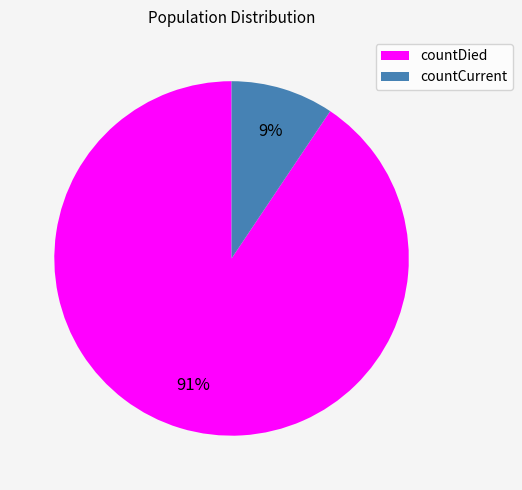

What is the smallest slice in the pie chart?

countCurrent